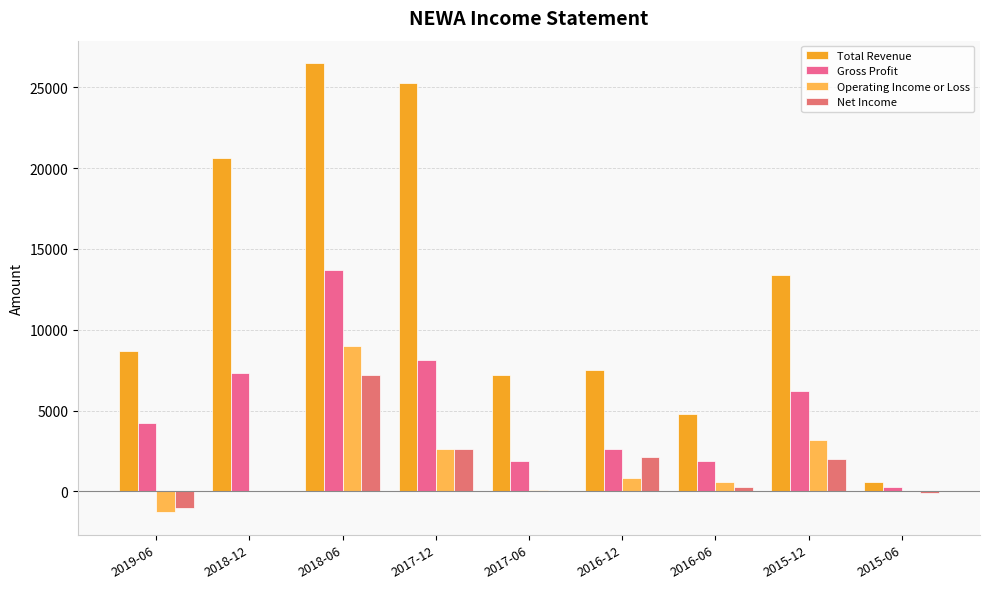

The value of Net Income at 2016-06 is 300. True or false?

True